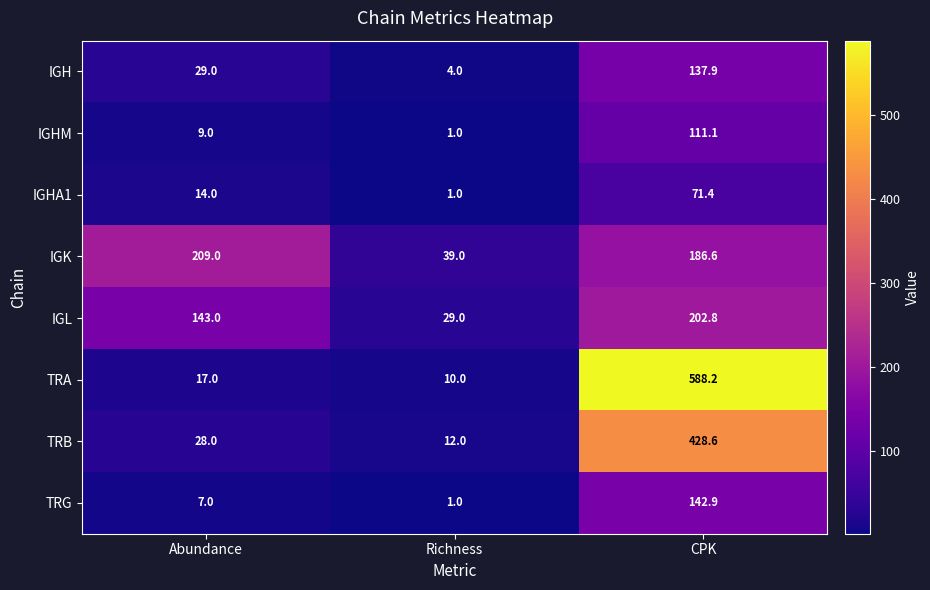

What is the difference between the maximum and minimum values in the IGK series?

170.0